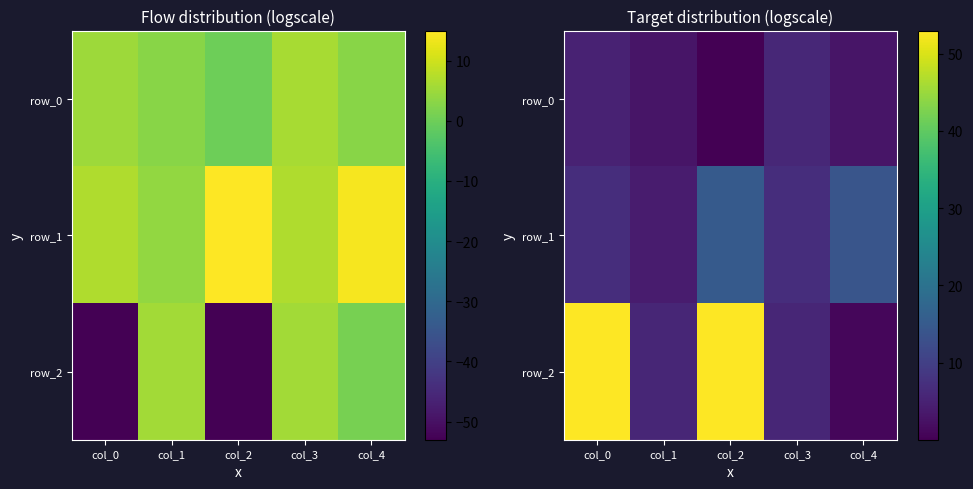

What is the difference between the maximum and minimum values in the row_0 series?

6.0